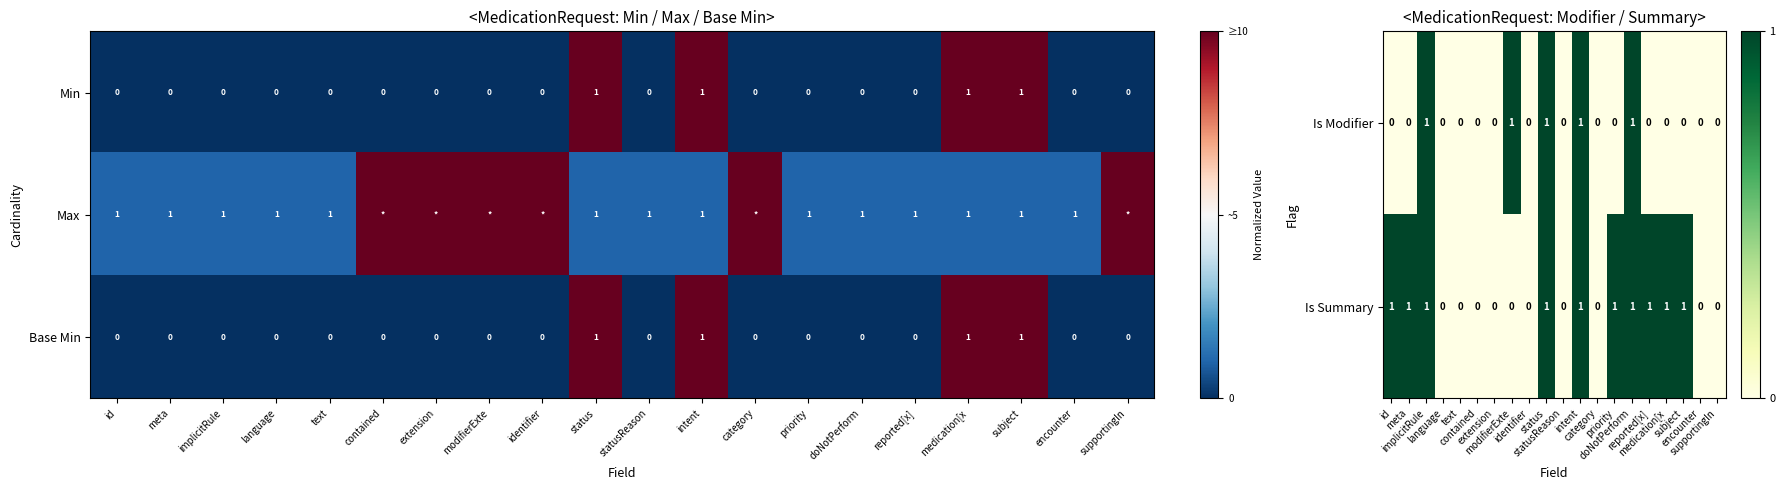

What is the sum of all Min values?

4